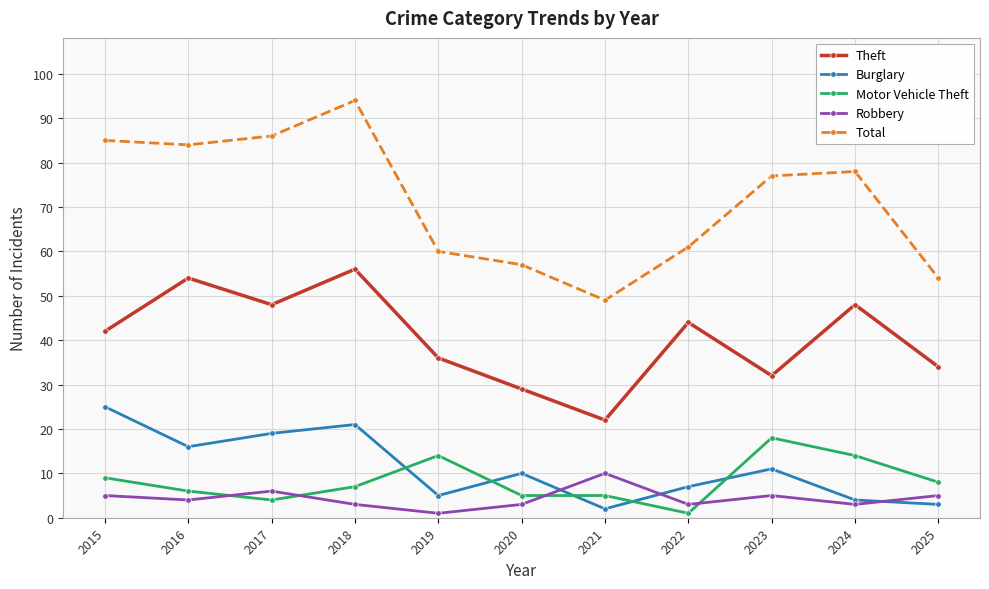

What are all the series names shown in the legend?

Theft, Burglary, Motor Vehicle Theft, Robbery, Total